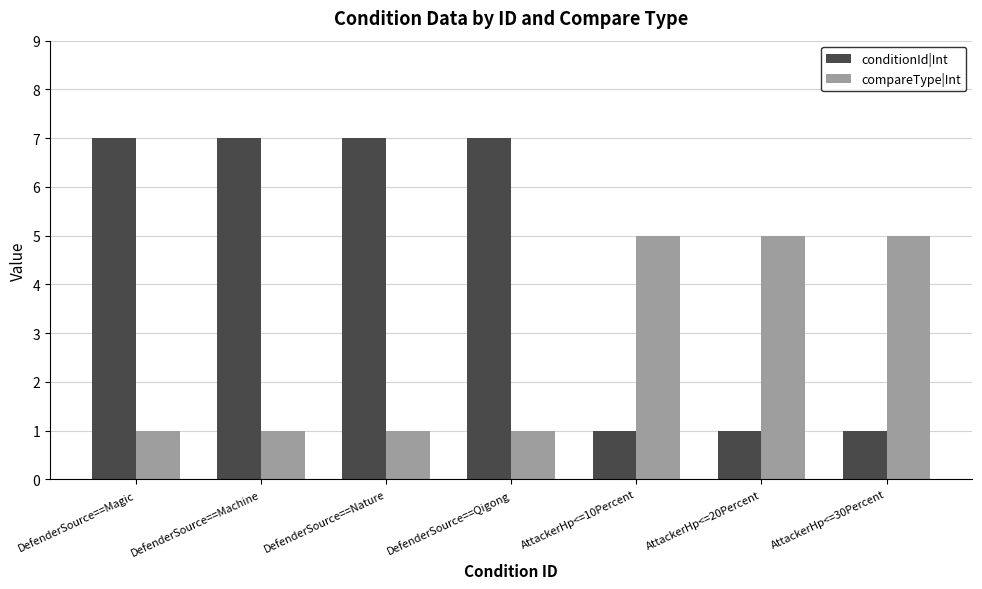

Count the compareType|Int values in the range 1 to 5.

7